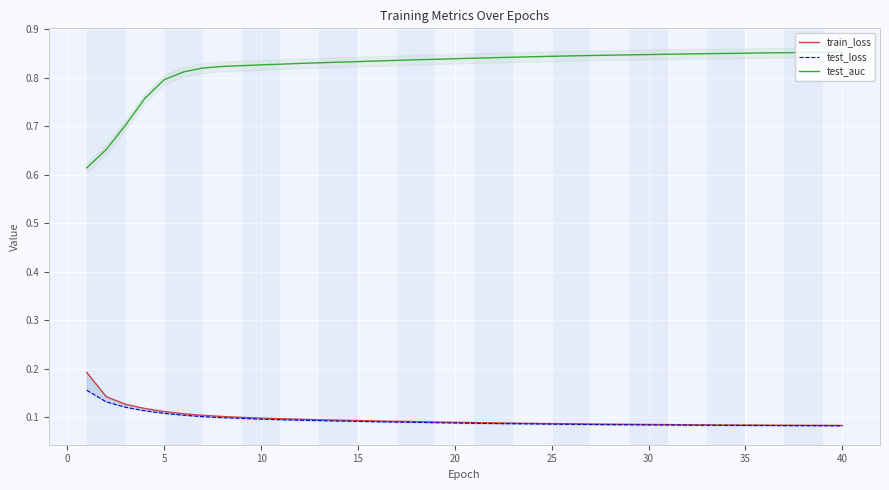

True or false: test_auc has a value of 1.5 at 25.

False